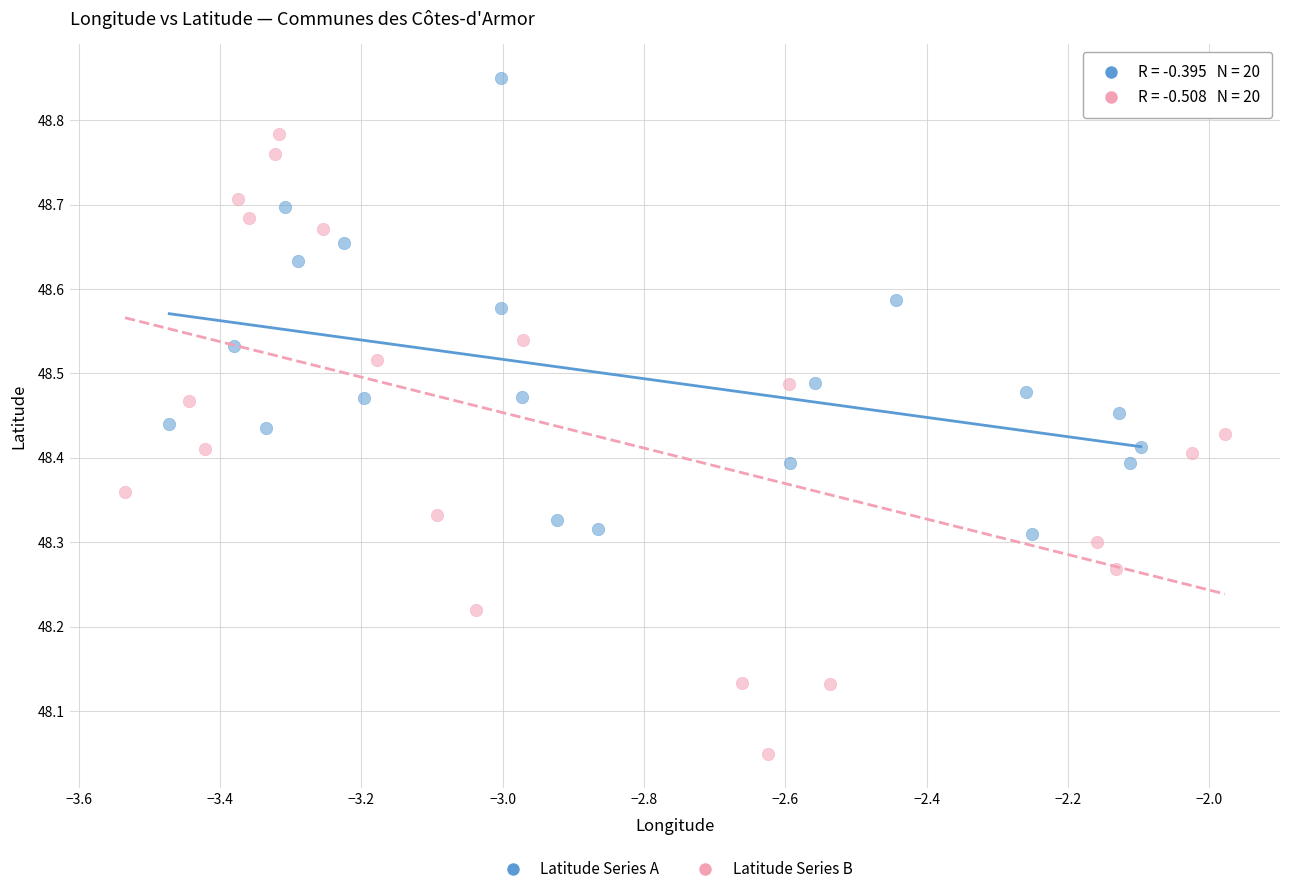

Which series contains the highest Y value?

Latitude Series A